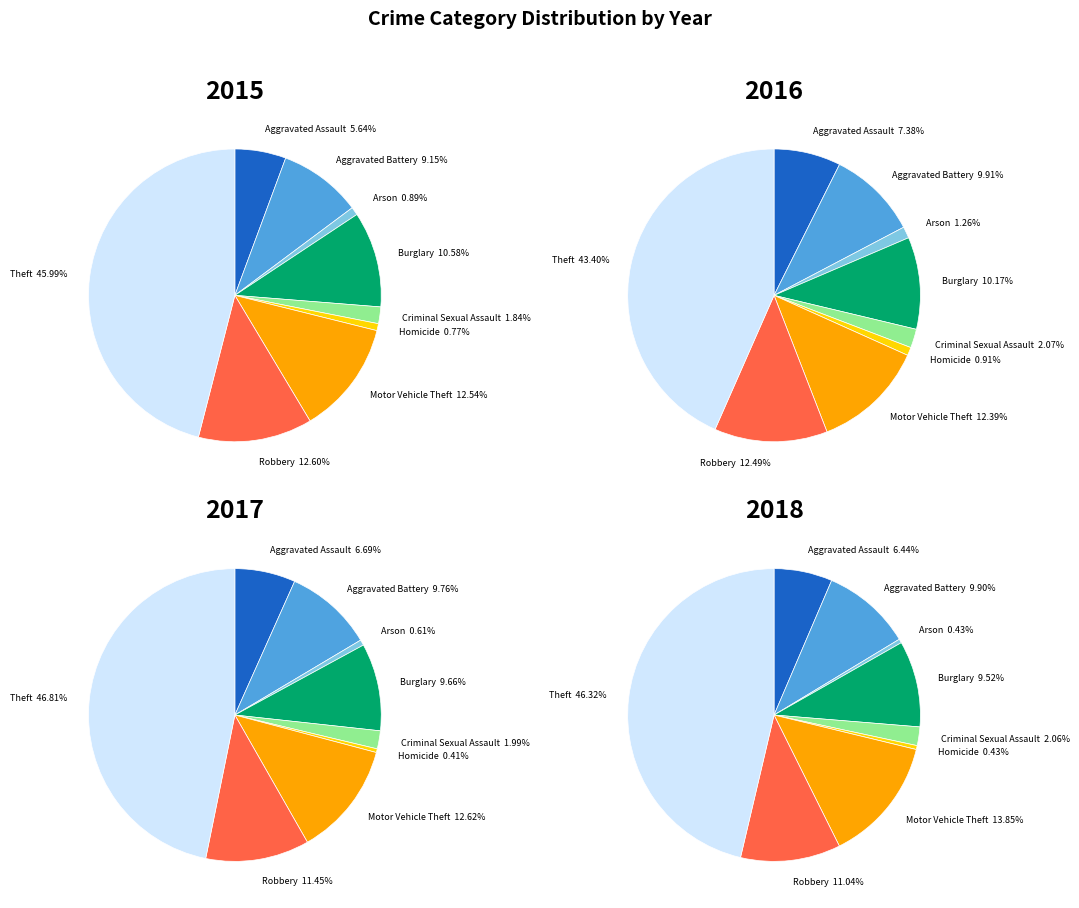

Rank the categories by 2016 value from highest to lowest.

Theft, Robbery, Motor Vehicle Theft, Burglary, Aggravated Battery, Aggravated Assault, Criminal Sexual Assault, Arson, Homicide